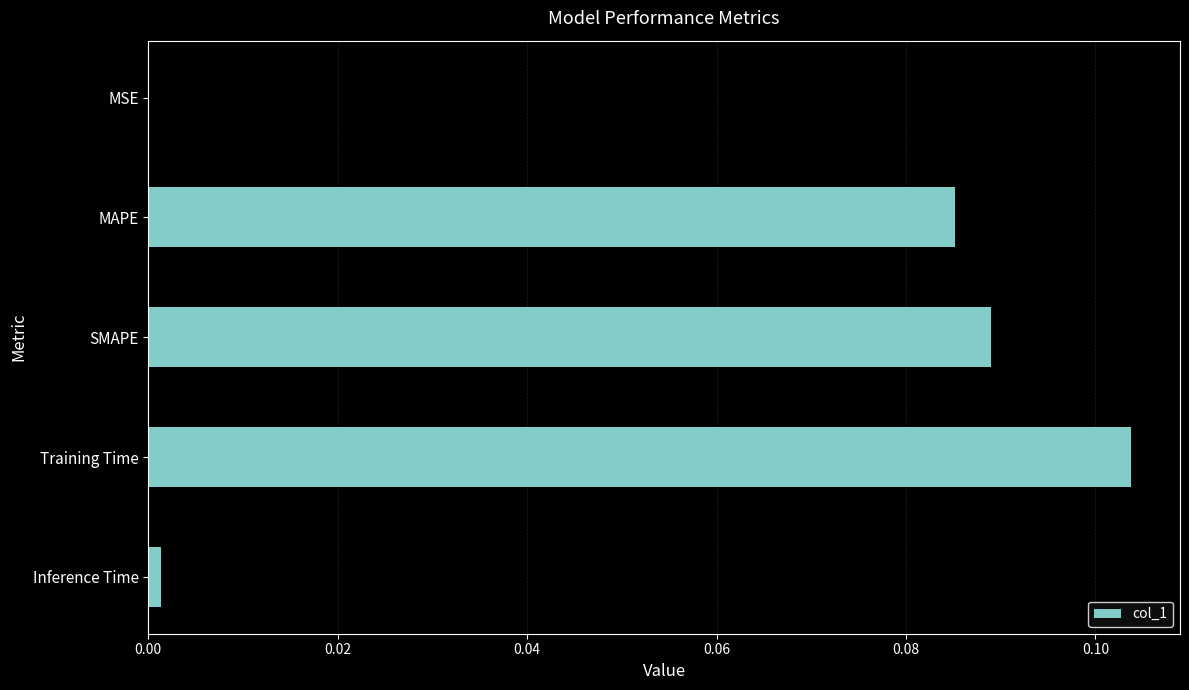

What is the sum of all values?

0.3